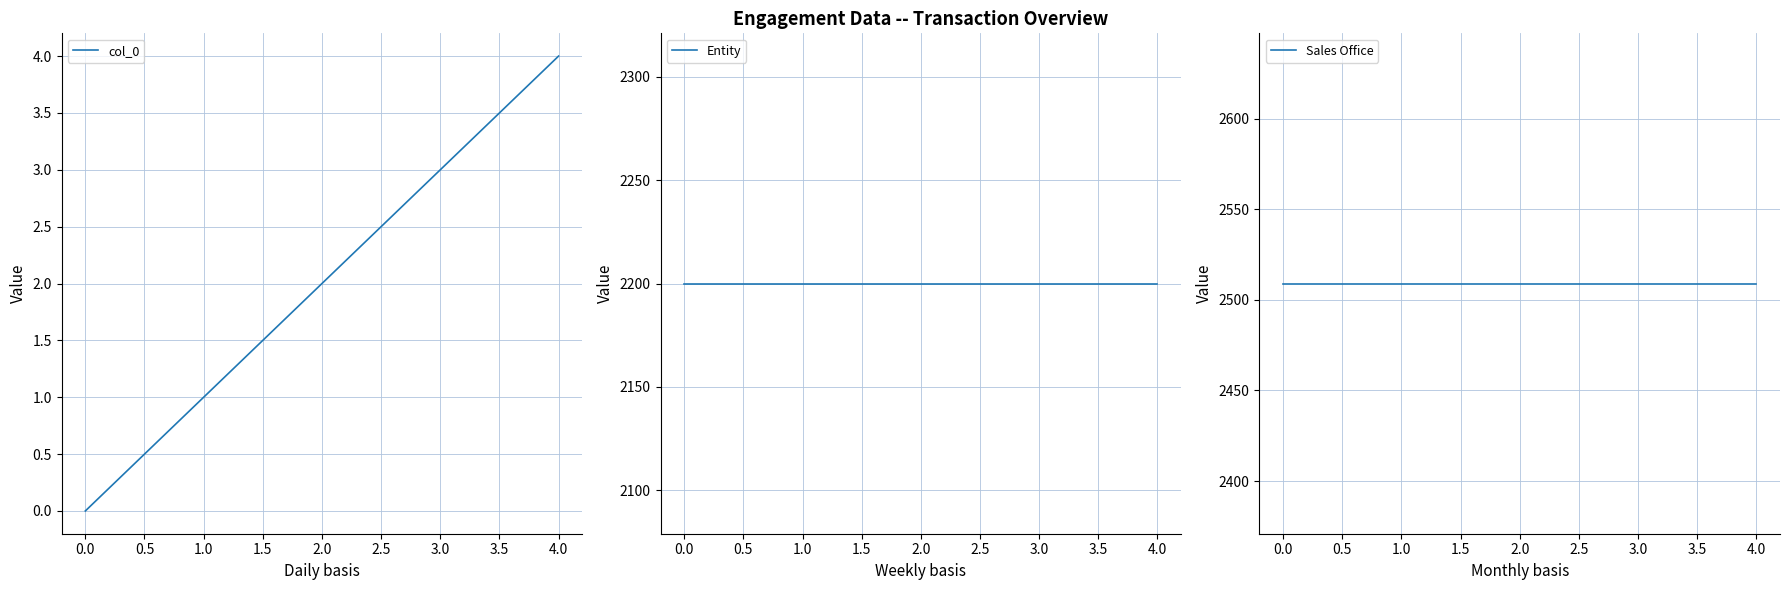

At how many categories does at least one series exceed 933?

5